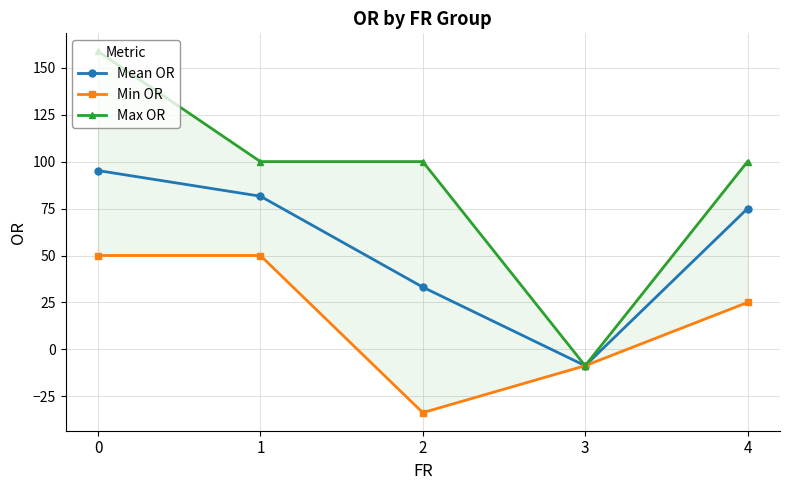

How many data points in Max OR are above 100?

1